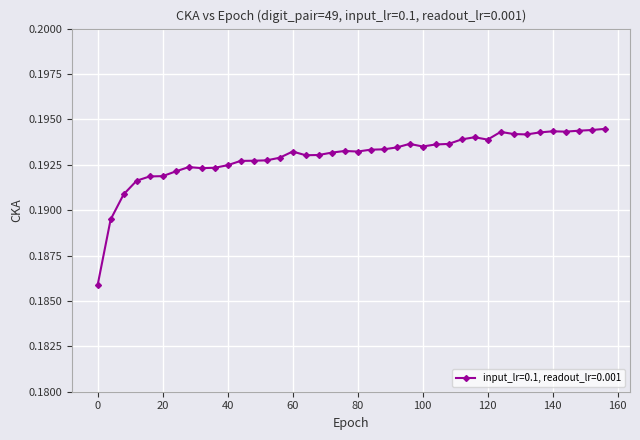

Count the values in the range 0 to 1.

40